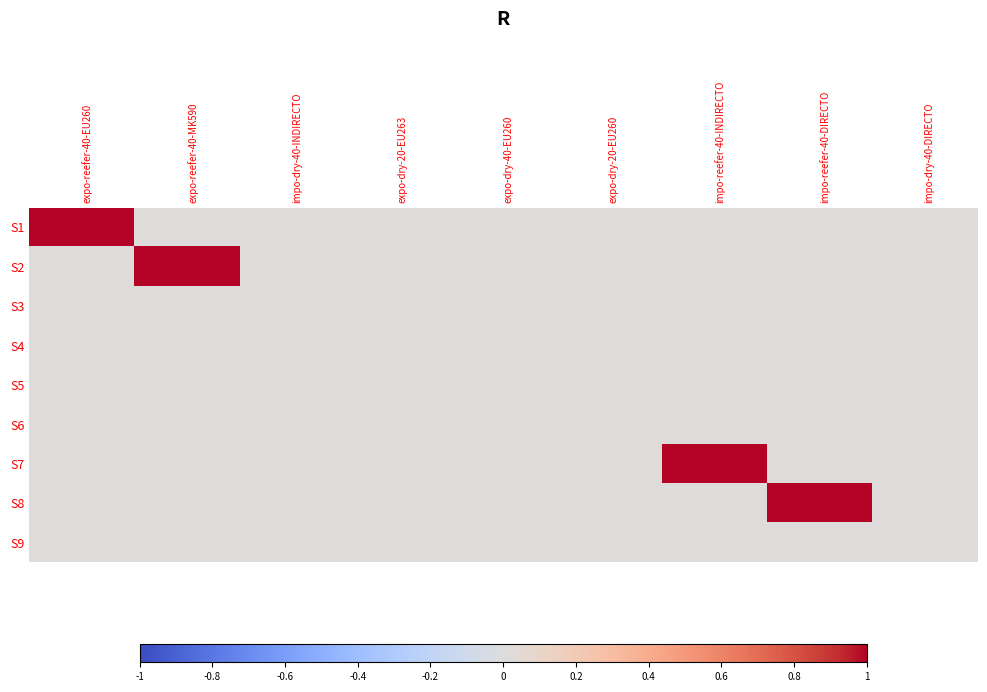

Which has a higher value, impo-reefer-40-DIRECTO or impo-dry-40-DIRECTO?

impo-reefer-40-DIRECTO